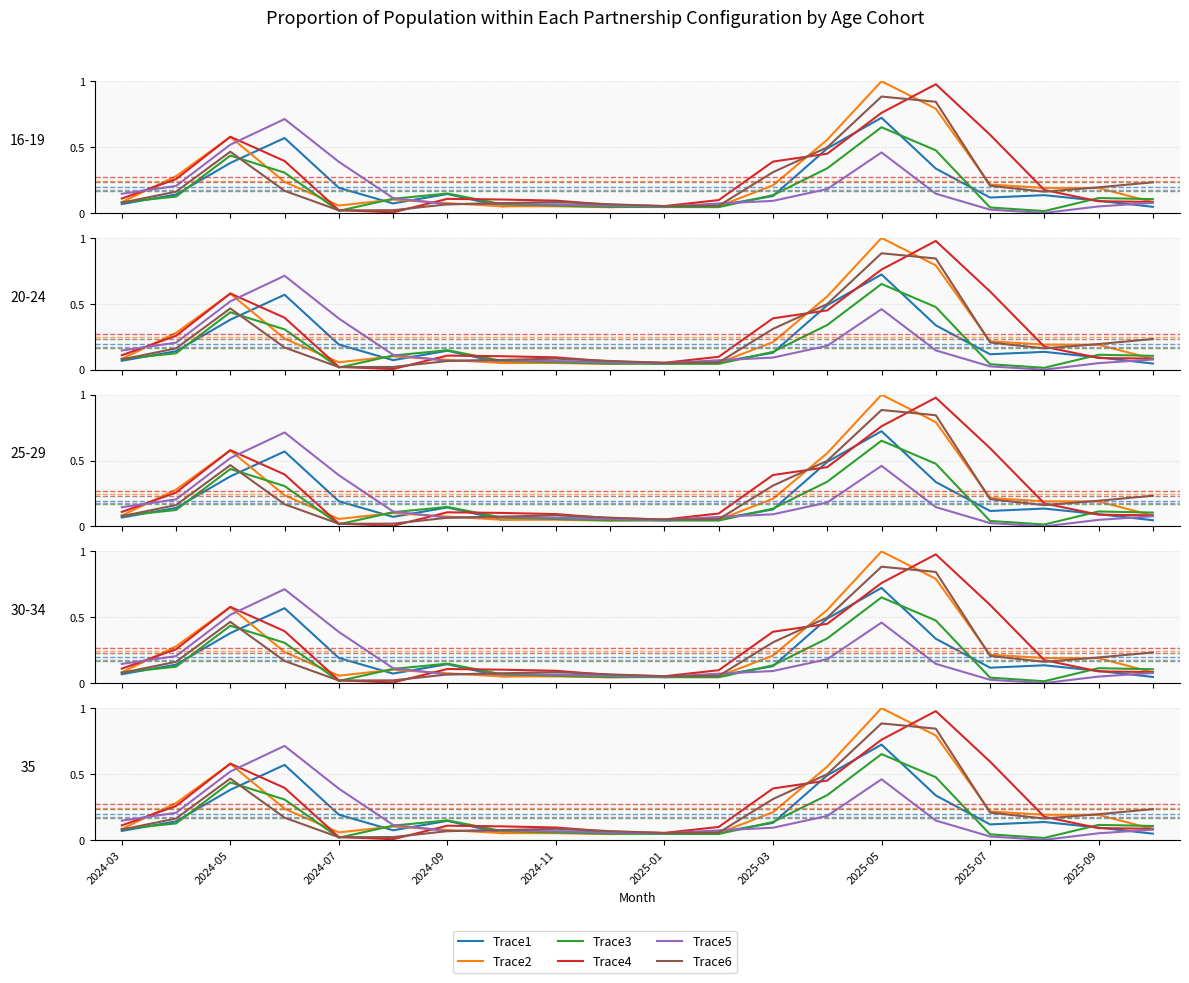

Reading left to right, extract all data points from this chart.

Trace1: 0.1	0.1	0.4	0.6	0.2	0.1	0.1	0.1	0.1	0.1	0.0	0.1	0.1	0.5	0.7	0.3	0.1	0.1	0.1	0.0
Trace2: 0.1	0.3	0.6	0.2	0.1	0.1	0.1	0.1	0.1	0.0	0.1	0.1	0.2	0.6	1.0	0.8	0.2	0.2	0.2	0.1
Trace3: 0.1	0.1	0.4	0.3	0.0	0.1	0.1	0.1	0.1	0.0	0.0	0.0	0.1	0.3	0.7	0.5	0.0	0.0	0.1	0.1
Trace4: 0.1	0.3	0.6	0.4	0.0	0.0	0.1	0.1	0.1	0.1	0.1	0.1	0.4	0.5	0.8	1.0	0.6	0.2	0.1	0.1
Trace5: 0.1	0.2	0.5	0.7	0.4	0.1	0.1	0.1	0.1	0.1	0.0	0.1	0.1	0.2	0.5	0.1	0.0	0.0	0.0	0.1
Trace6: 0.1	0.2	0.5	0.2	0.0	0.0	0.1	0.1	0.1	0.1	0.1	0.1	0.3	0.5	0.9	0.8	0.2	0.2	0.2	0.2